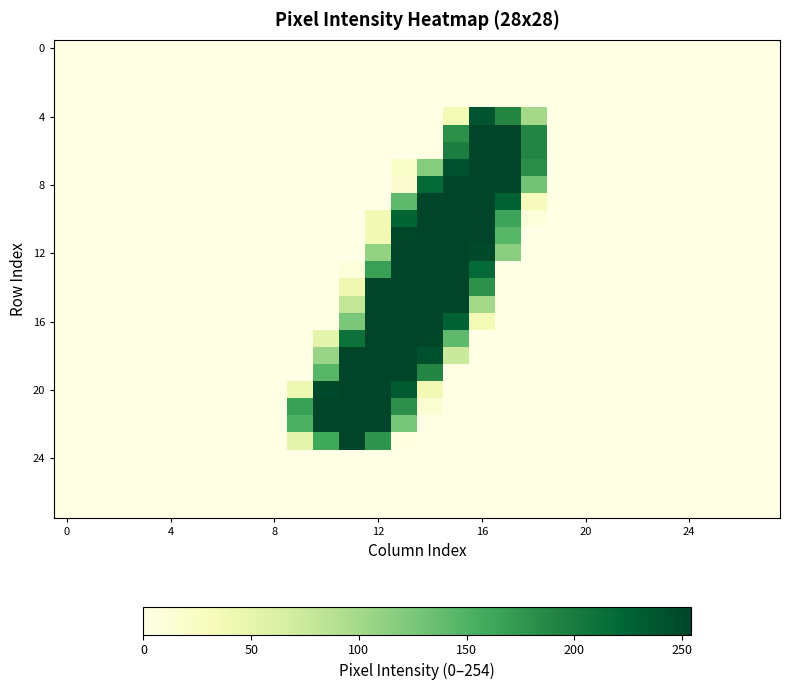

Count the number of categories in the chart.

28